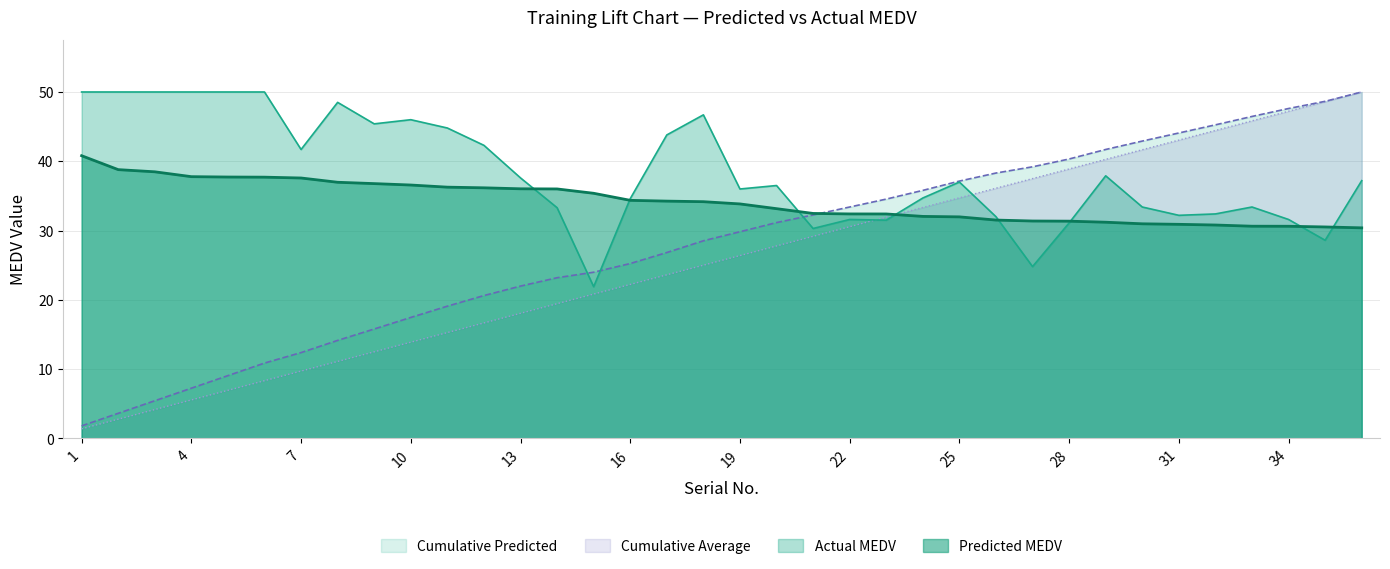

Reading left to right, what are all the values shown in this chart?

Predicted MEDV: 40.8	38.8	38.5	37.8	37.7	37.7	37.6	37.0	36.8	36.6	36.3	36.2	36.0	36.0	35.4	34.4	34.2	34.2	33.8	33.2	32.5	32.4	32.4	32.0	32.0	31.5	31.4	31.4	31.2	31.0	30.9	30.8	30.6	30.6	30.5	30.4
Actual MEDV: 50.0	50.0	50.0	50.0	50.0	50.0	41.7	48.5	45.4	46.0	44.8	42.3	37.6	33.3	21.9	34.6	43.8	46.7	36.0	36.5	30.3	31.6	31.5	34.7	37.0	32.0	24.8	31.1	37.9	33.4	32.2	32.4	33.4	31.6	28.6	37.2
Cumulative Predicted: 1.8	3.6	5.4	7.3	9.1	10.9	12.4	14.1	15.8	17.5	19.1	20.6	22.0	23.2	24.0	25.2	26.8	28.5	29.8	31.2	32.3	33.4	34.5	35.8	37.1	38.3	39.2	40.3	41.7	42.9	44.1	45.3	46.5	47.6	48.7	50.0
Cumulative Average: 1.4	2.8	4.2	5.6	6.9	8.3	9.7	11.1	12.5	13.9	15.3	16.7	18.1	19.4	20.8	22.2	23.6	25.0	26.4	27.8	29.2	30.6	31.9	33.3	34.7	36.1	37.5	38.9	40.3	41.7	43.1	44.4	45.8	47.2	48.6	50.0